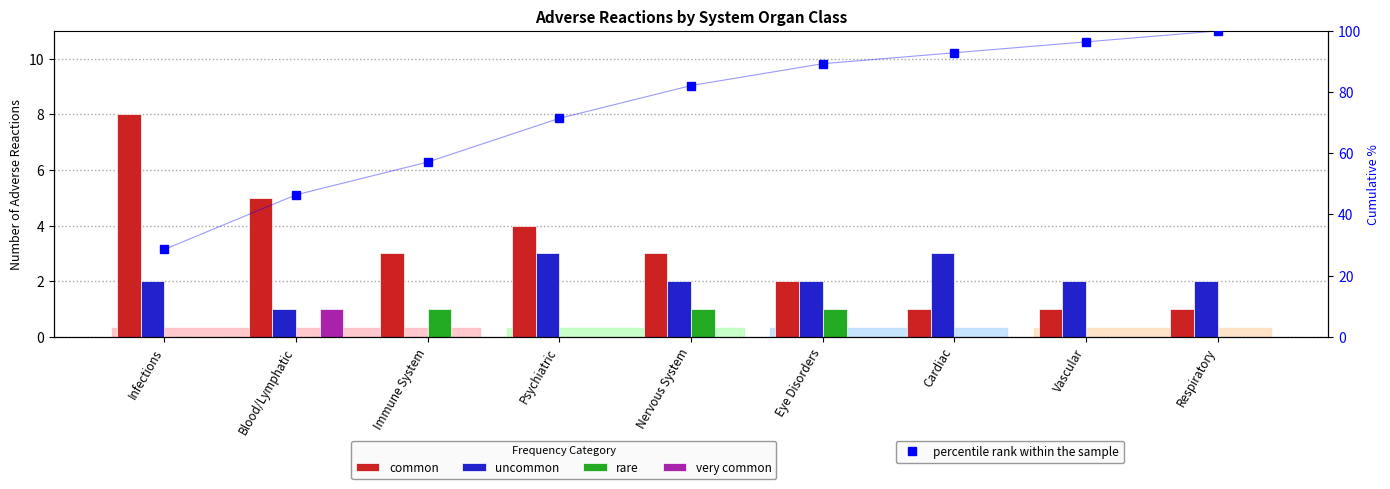

At which label is uncommon closest to 1?

Blood/Lymphatic